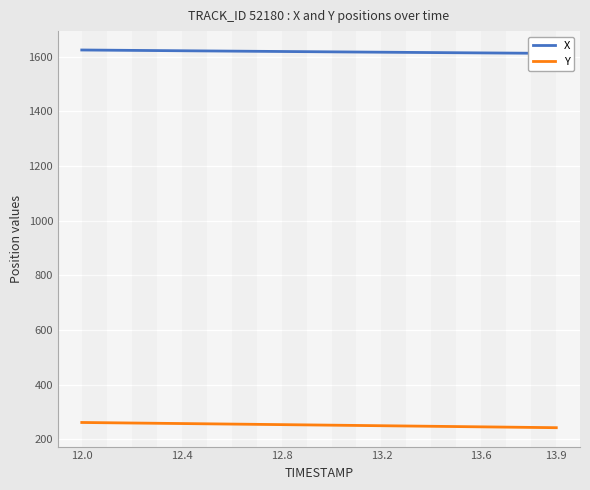

Reading left to right, extract all data points from this chart.

X: 1624.4	1623.7	1623.0	1622.3	1621.6	1620.9	1620.2	1619.6	1618.9	1618.2	1617.6	1616.9	1616.3	1615.6	1615.0	1614.4	1613.7	1613.1	1612.5	1611.9
Y: 261.8	260.9	259.9	258.9	257.9	256.9	256.0	255.0	254.0	253.0	252.0	251.0	250.0	248.9	247.9	246.9	245.9	244.8	243.8	242.7